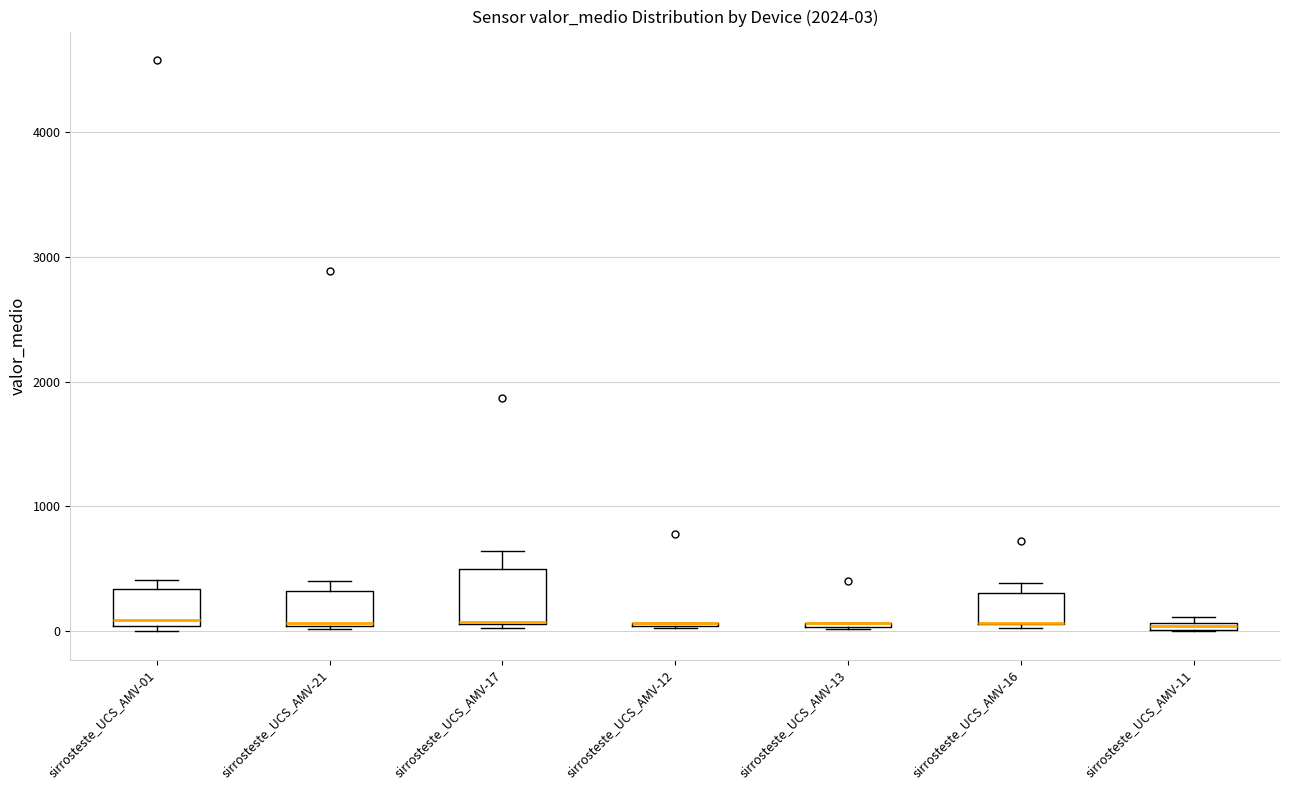

Comparing the boxes themselves (not the whiskers), which one is the tallest?

sirrosteste_UCS_AMV-17